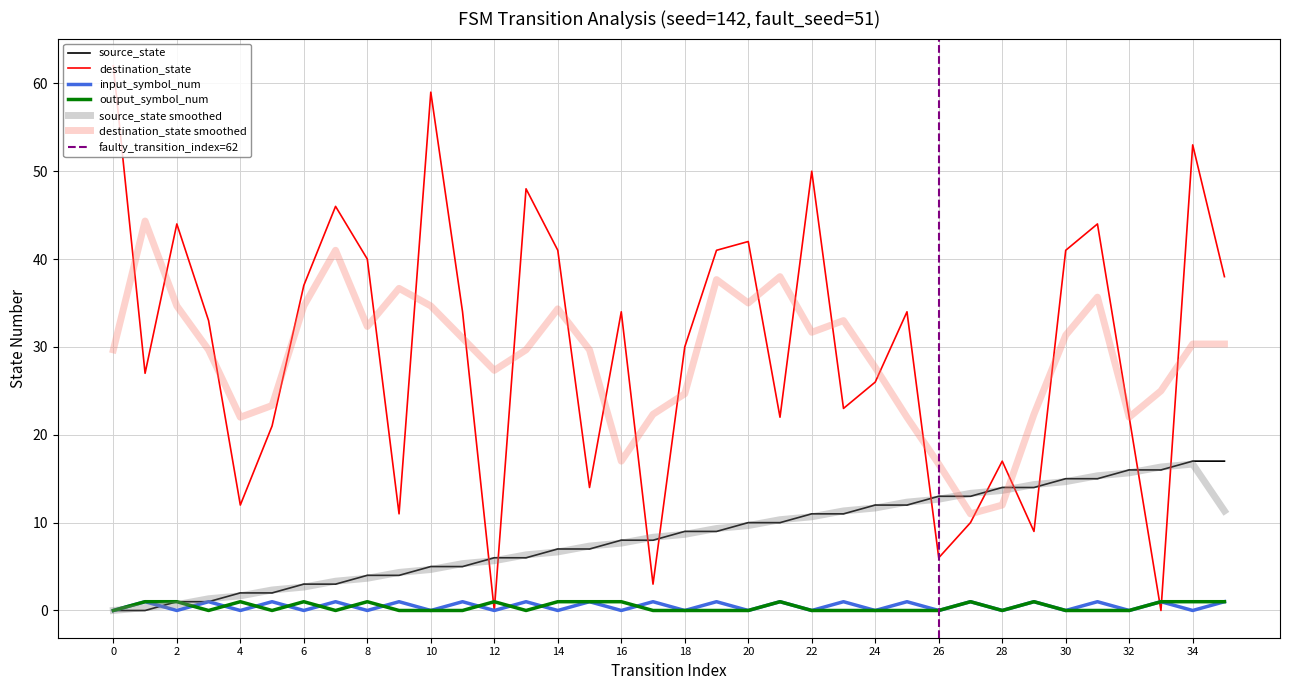

What is the minimum value for destination_state smoothed?

11.0